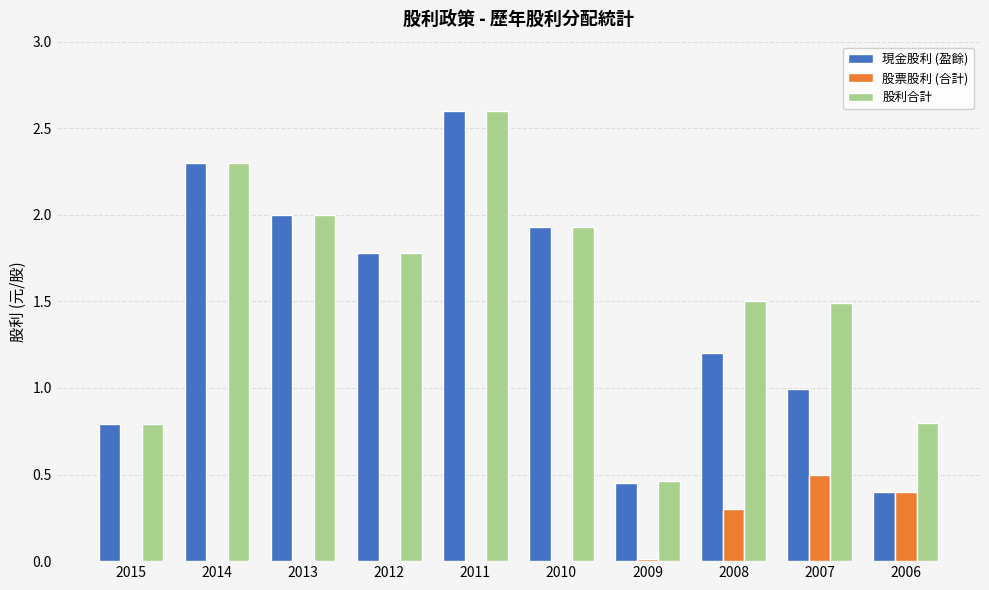

How many values in the 股利合計 series exceed 1?

7